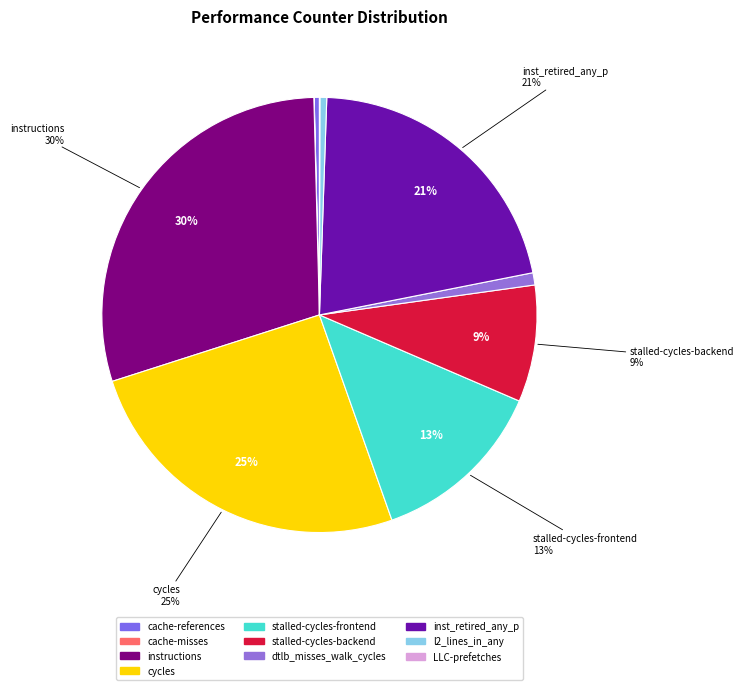

Is it true that cycles is 25% of the pie?

True